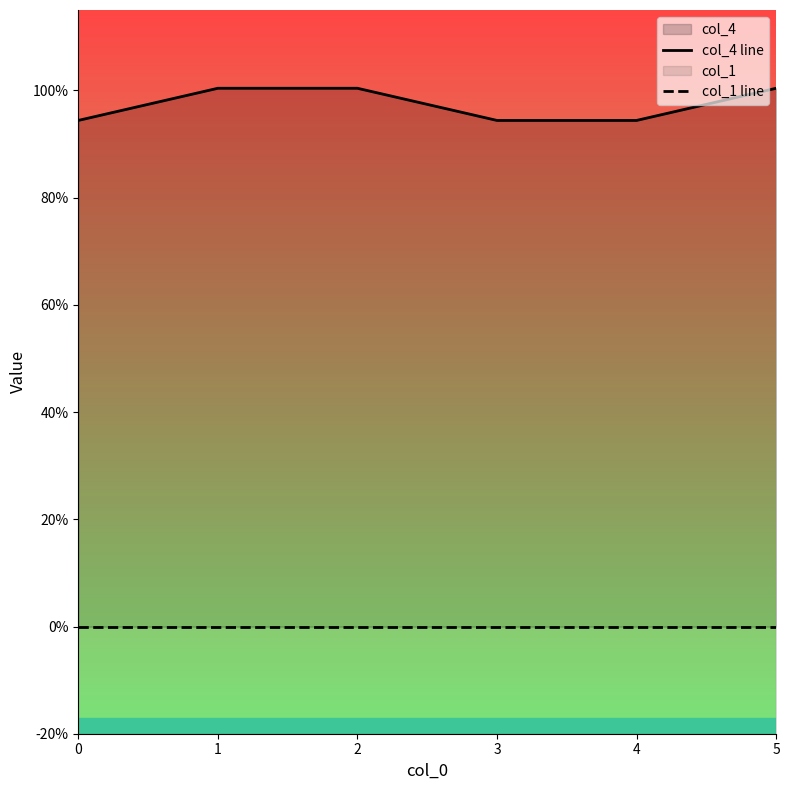

What is the value of the col_4 line point at the 4th from the left?

94.4